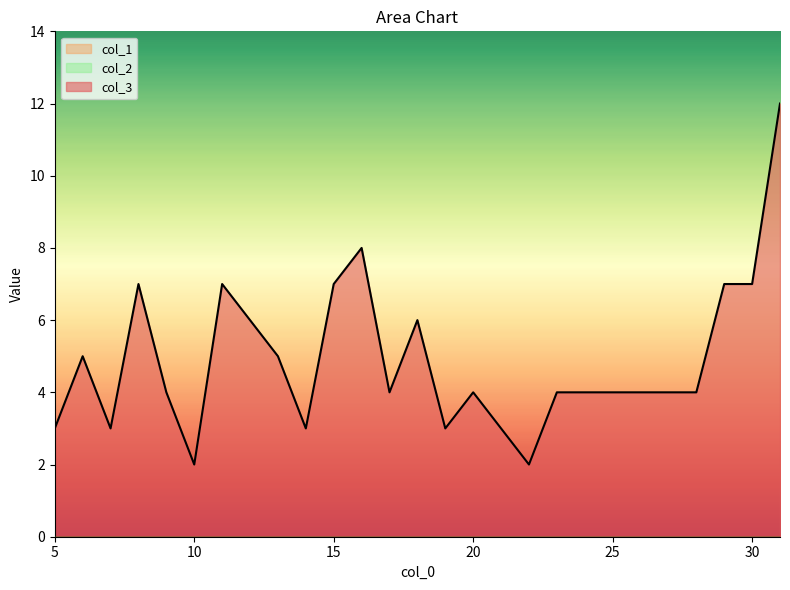

True or false: col_2 and col_1 cross at least once.

False